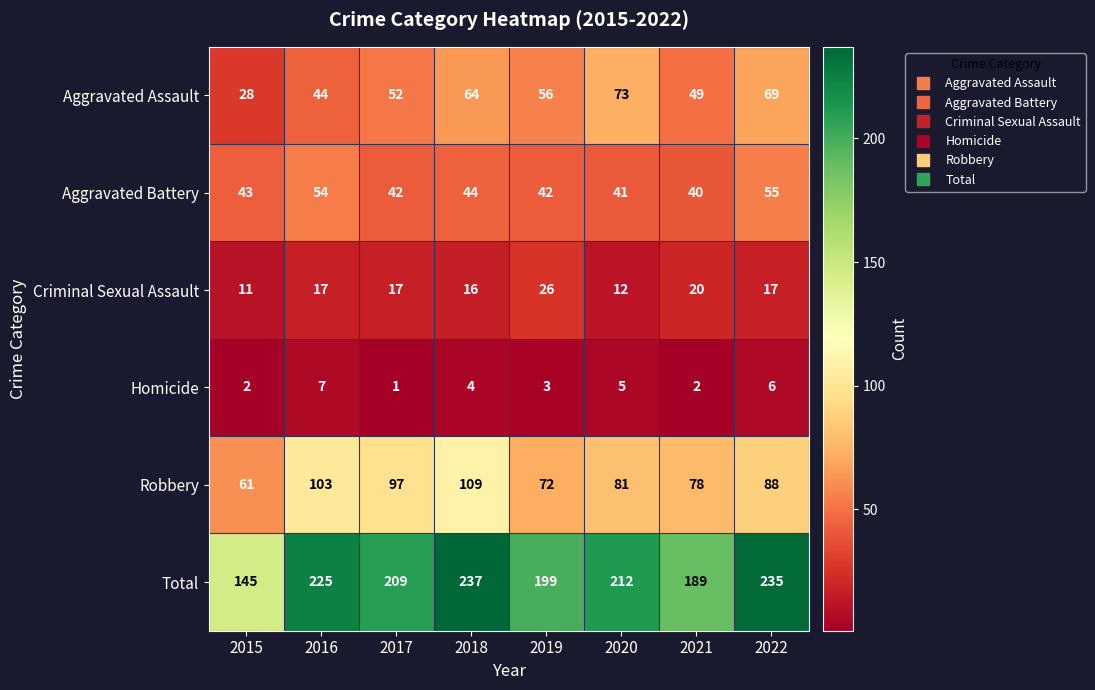

Which series has the widest spread of values?

Total